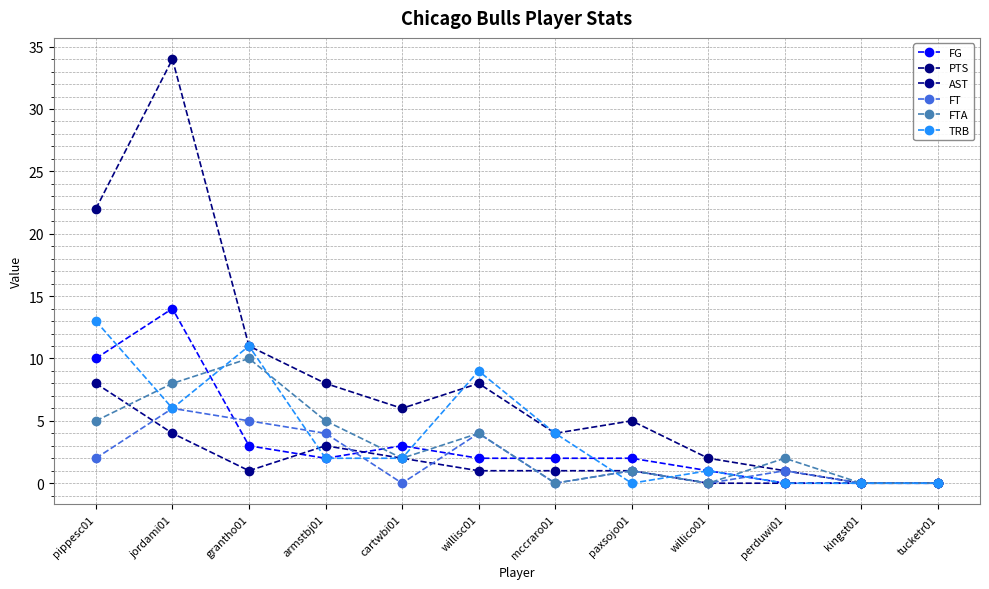

What position from the left is jordami01?

2